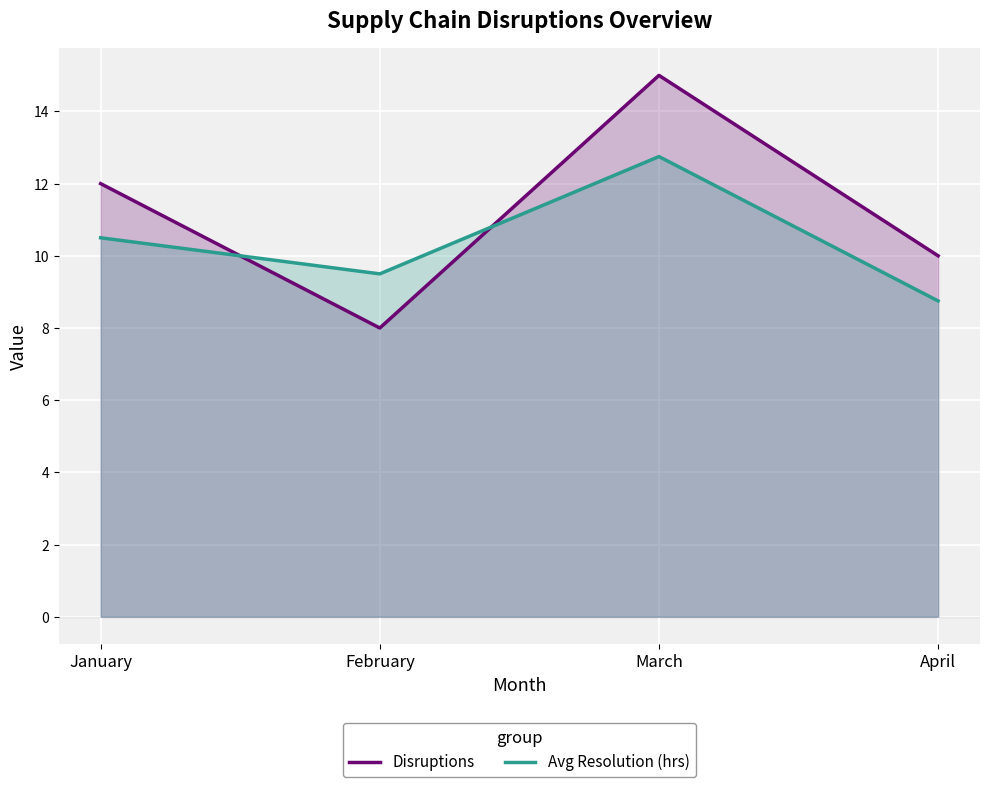

What are all the series names shown in the legend?

Disruptions, Avg Resolution (hrs)